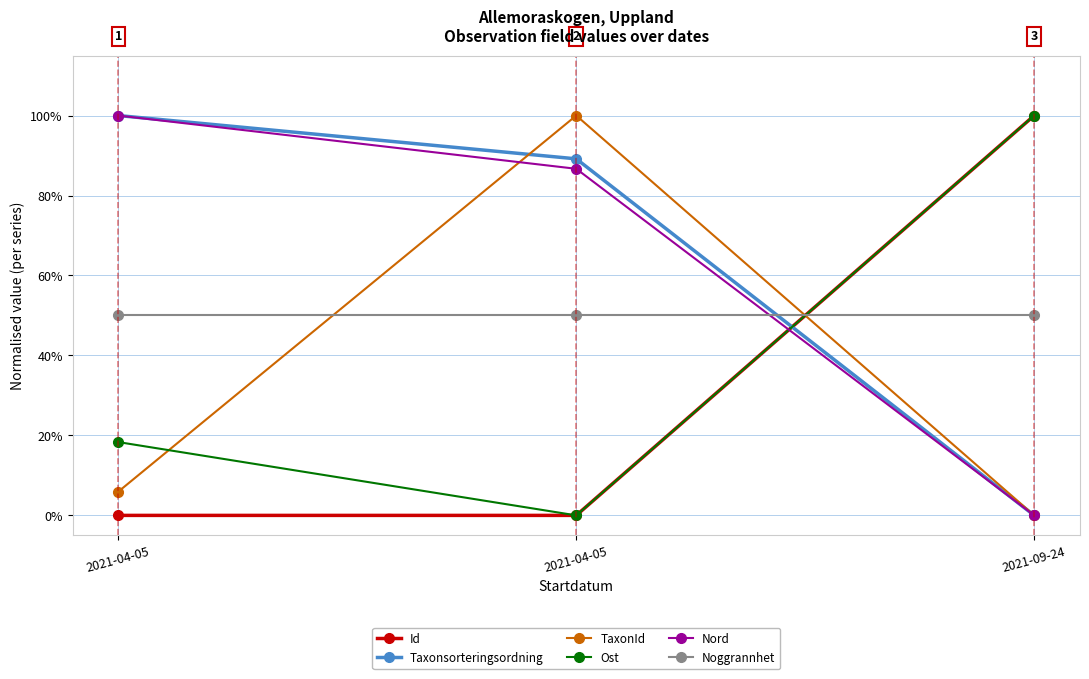

The value of Noggrannhet at 2021-04-05 is 0.5. True or false?

True